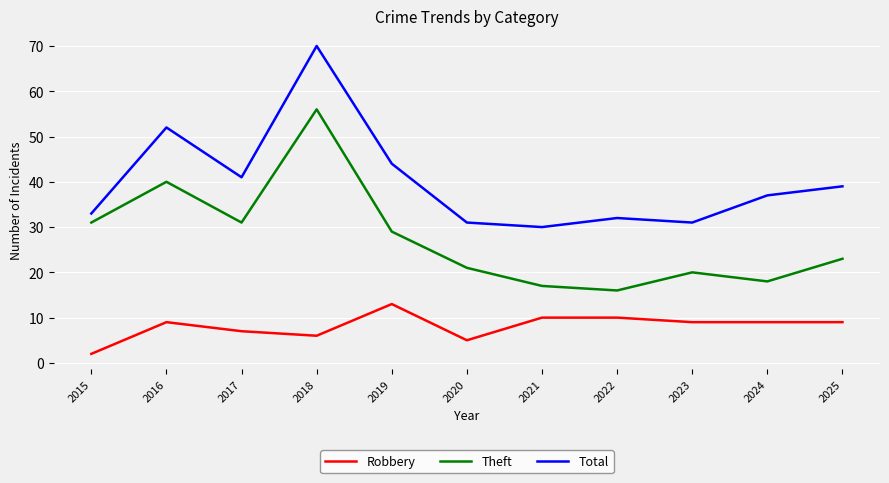

What value does the Robbery series have at 2016?

9